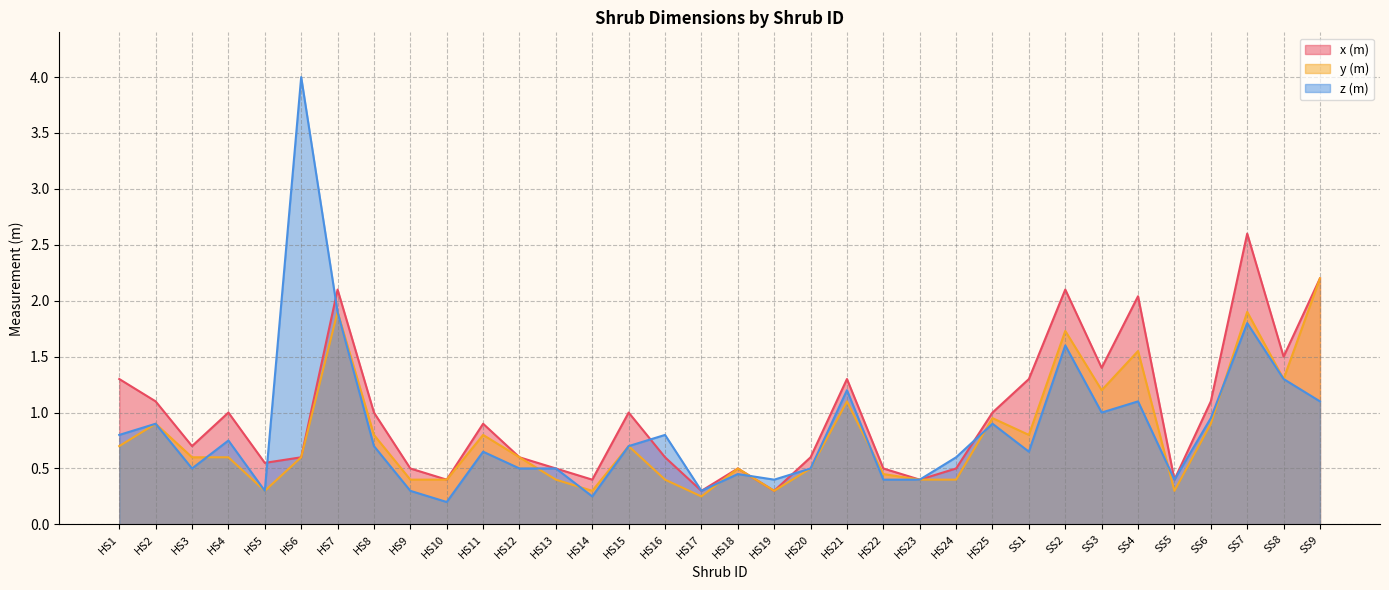

True or false: x (m) has more than 2 points higher than both neighbors.

True